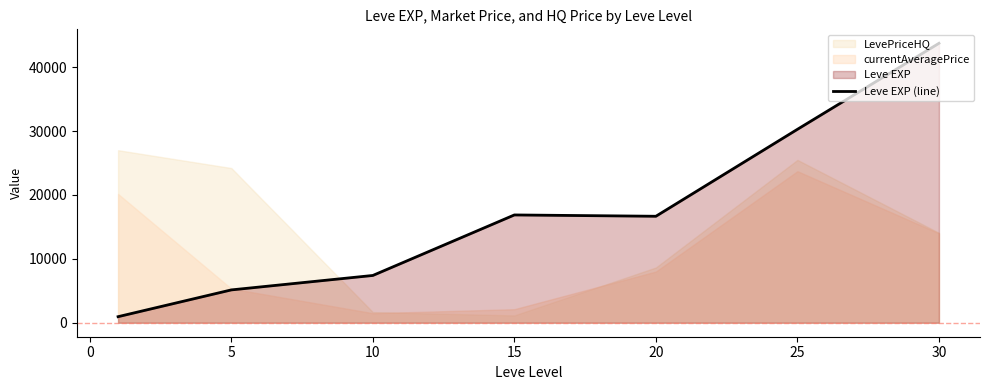

What is the maximum value for Leve EXP (line)?

43730